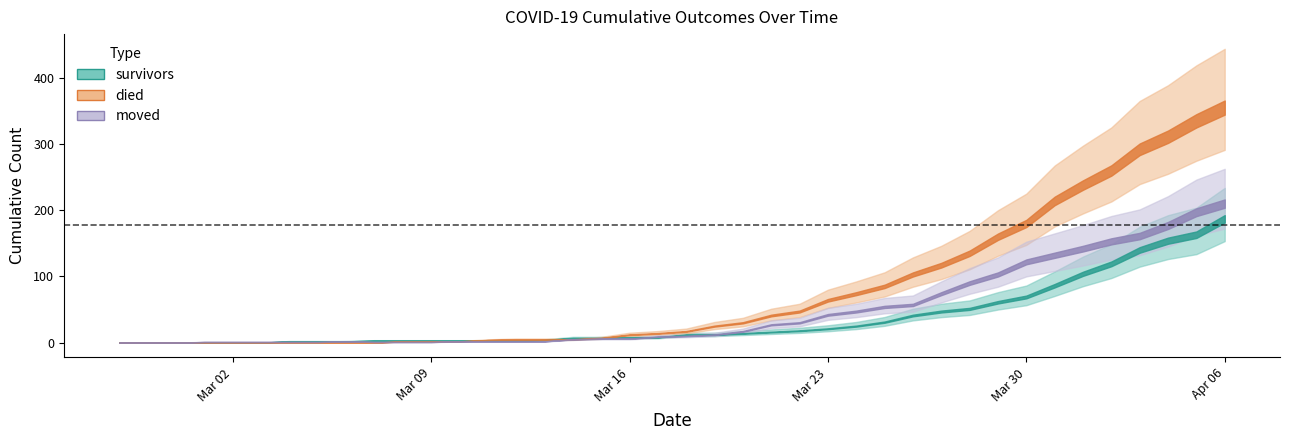

Rank the series at 2020-02-29 from lowest to highest value.

survivors, died, moved